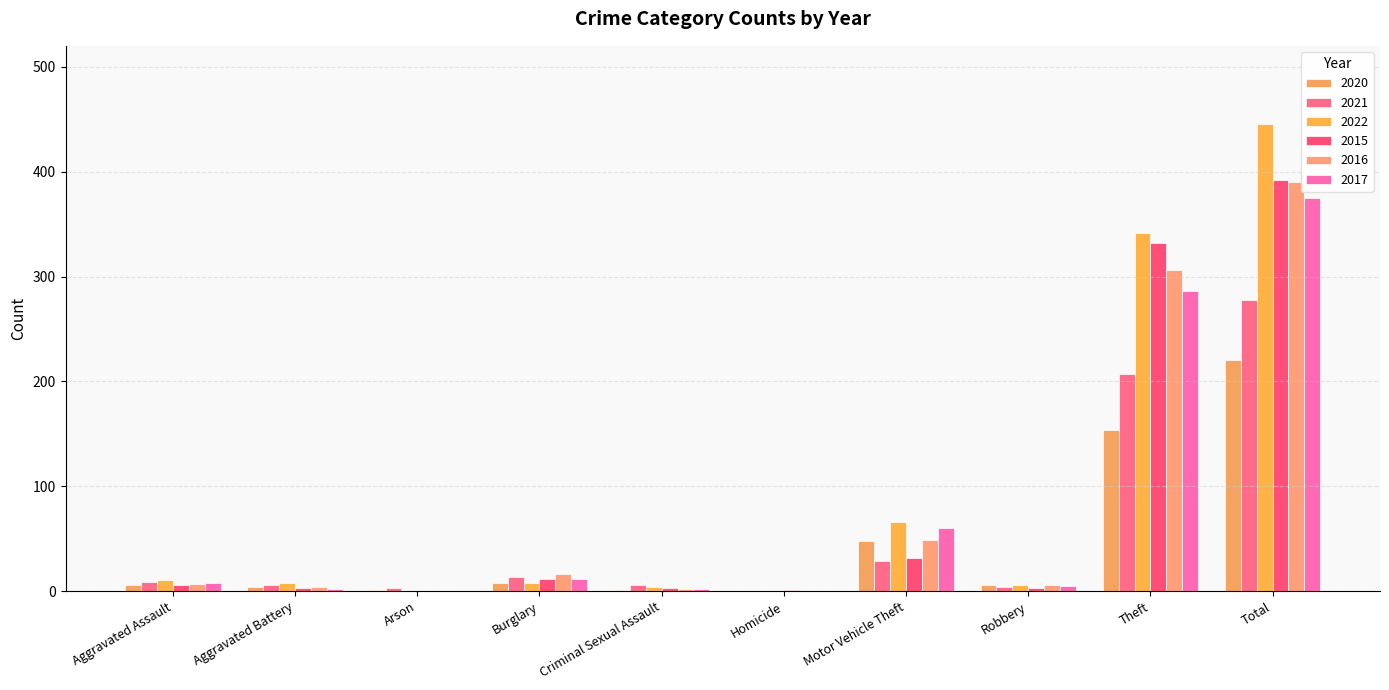

What is the sum of the 2015 values at Homicide and Motor Vehicle Theft?

33